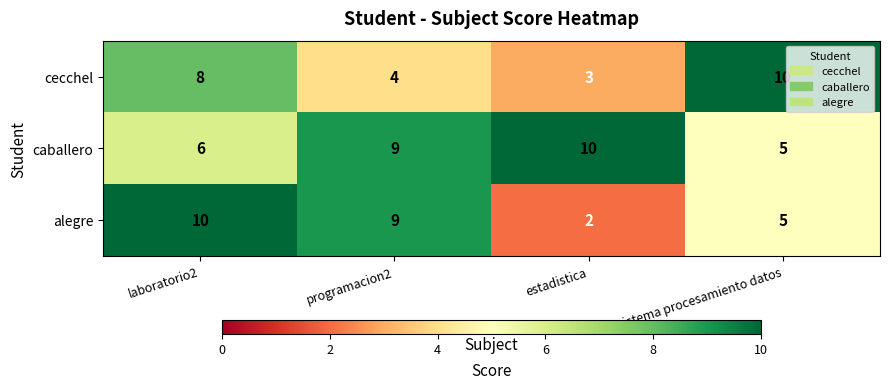

What is the sum of the caballero values at sistema procesamiento datos and laboratorio2?

11